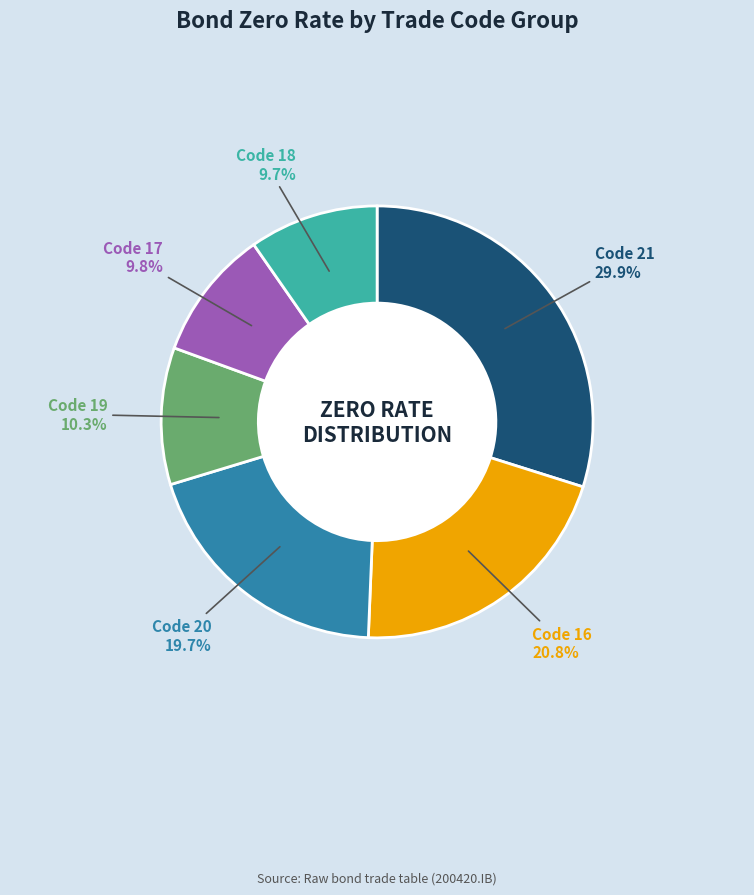

Is there a majority slice in this chart?

No